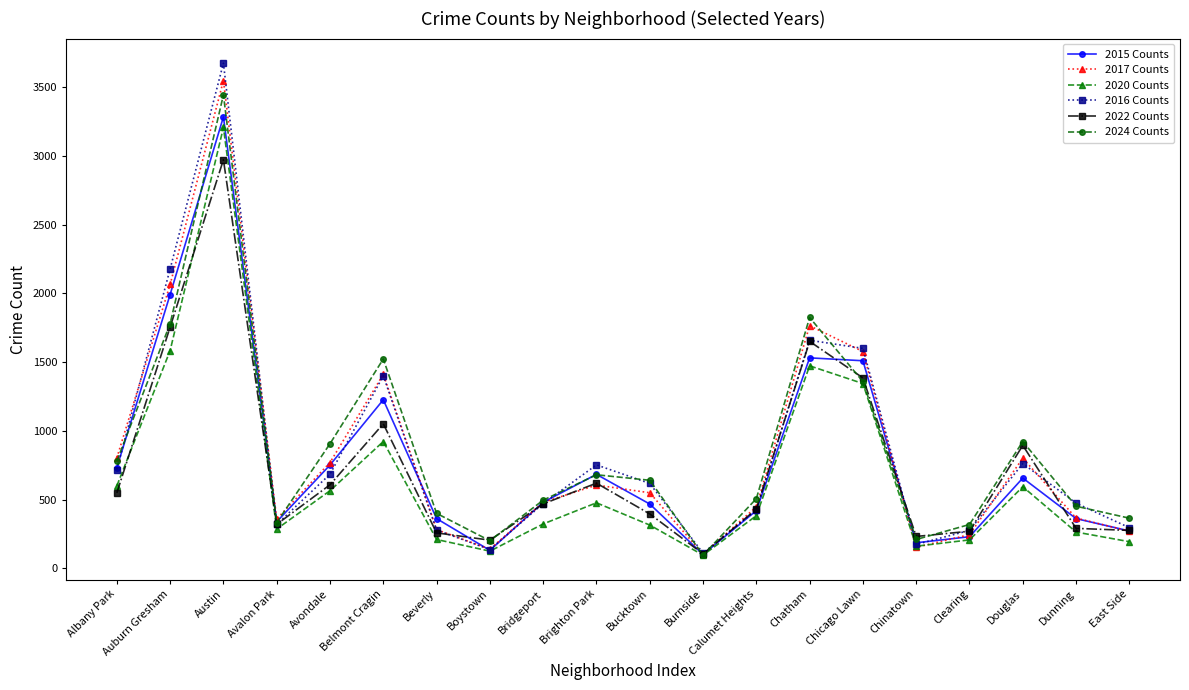

What is the maximum value shown in the chart?

3676